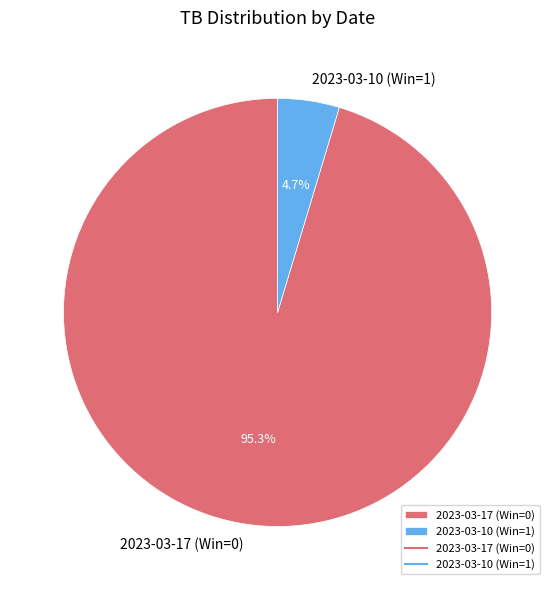

To the nearest percent, what is the difference between the 2023-03-10 (Win=1) and 2023-03-17 (Win=0) slice percentages?

91%